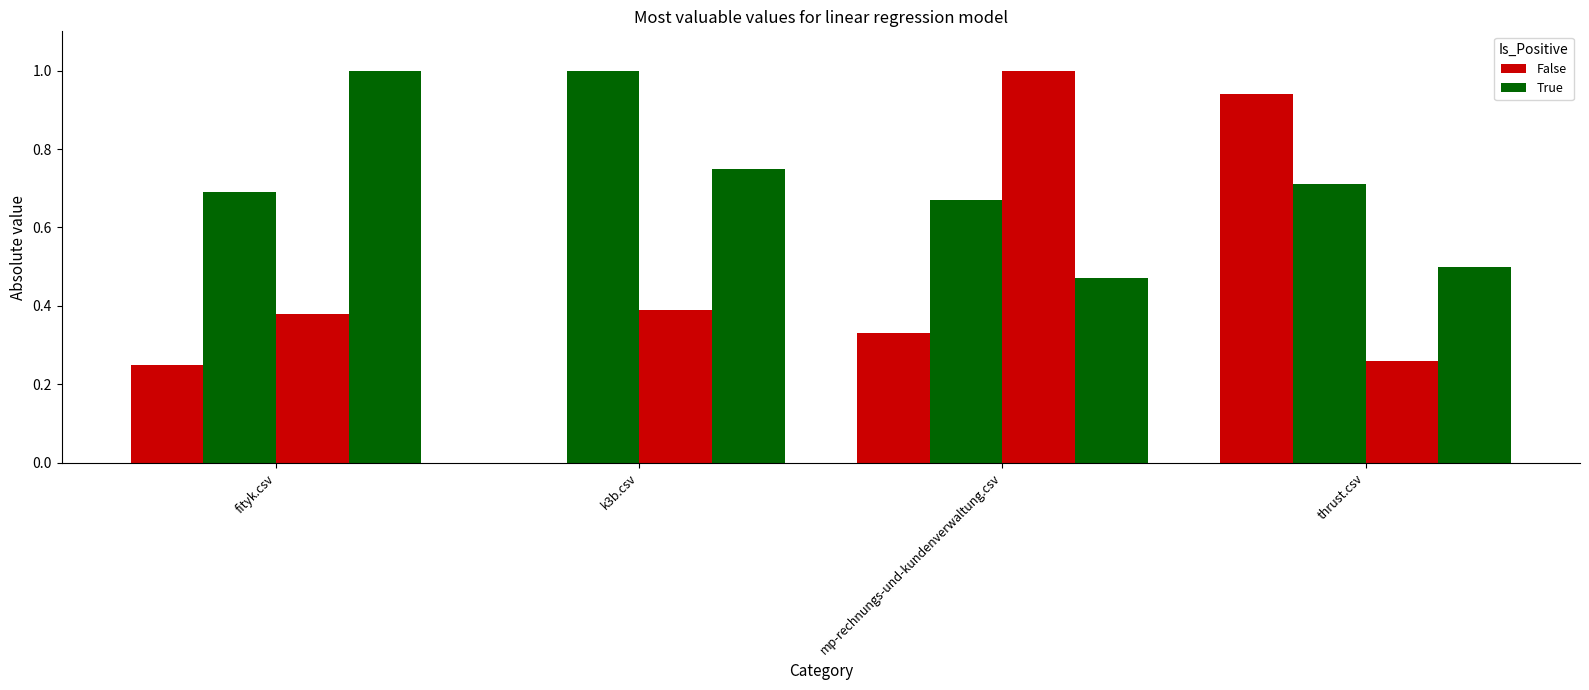

True or false: fityk.csv has a value of 1.0 at fityk.csv.

True